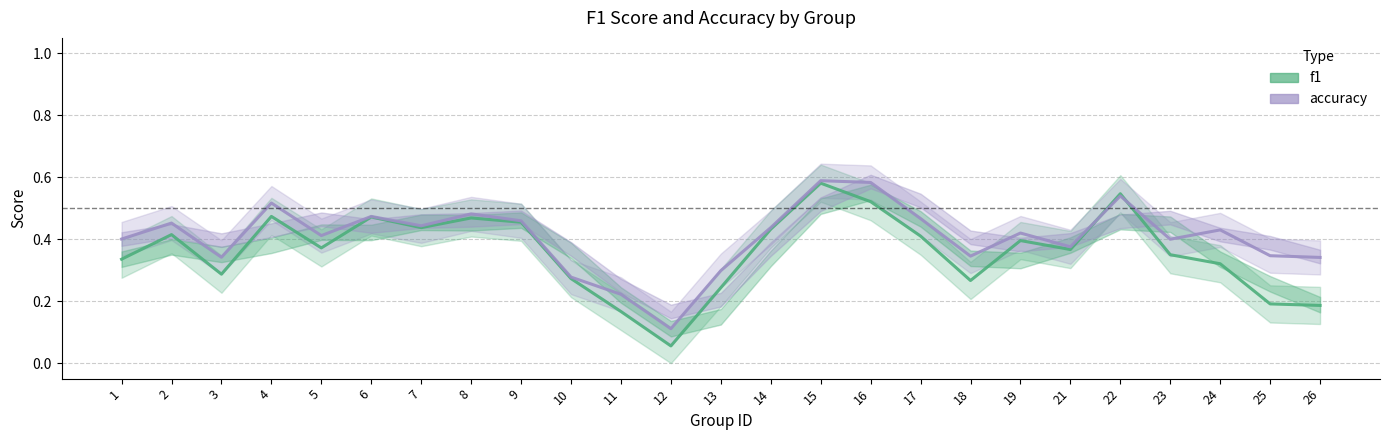

Where is the first local maximum for accuracy?

2